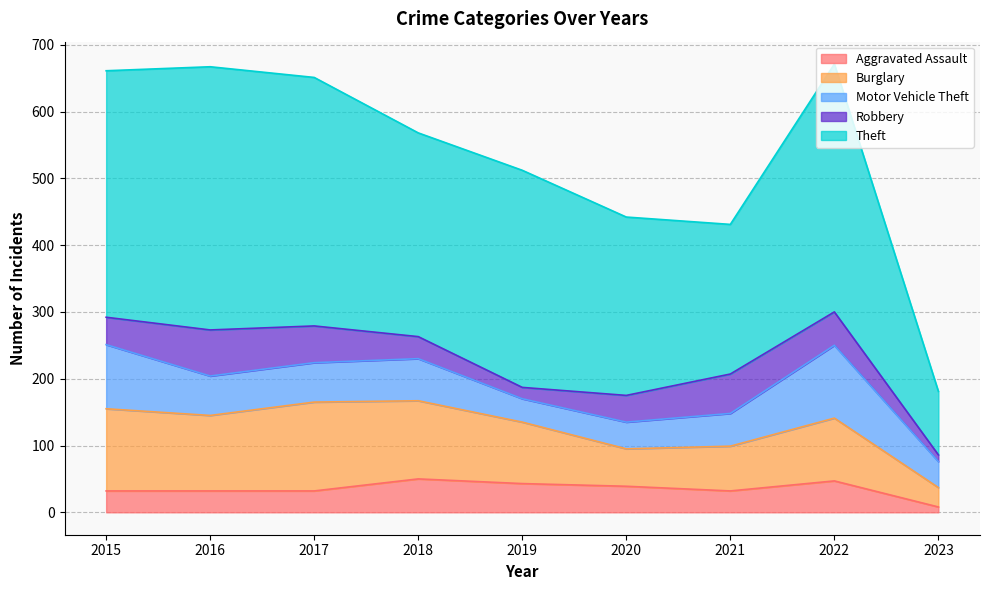

At which label does Theft first exceed 325?

2015